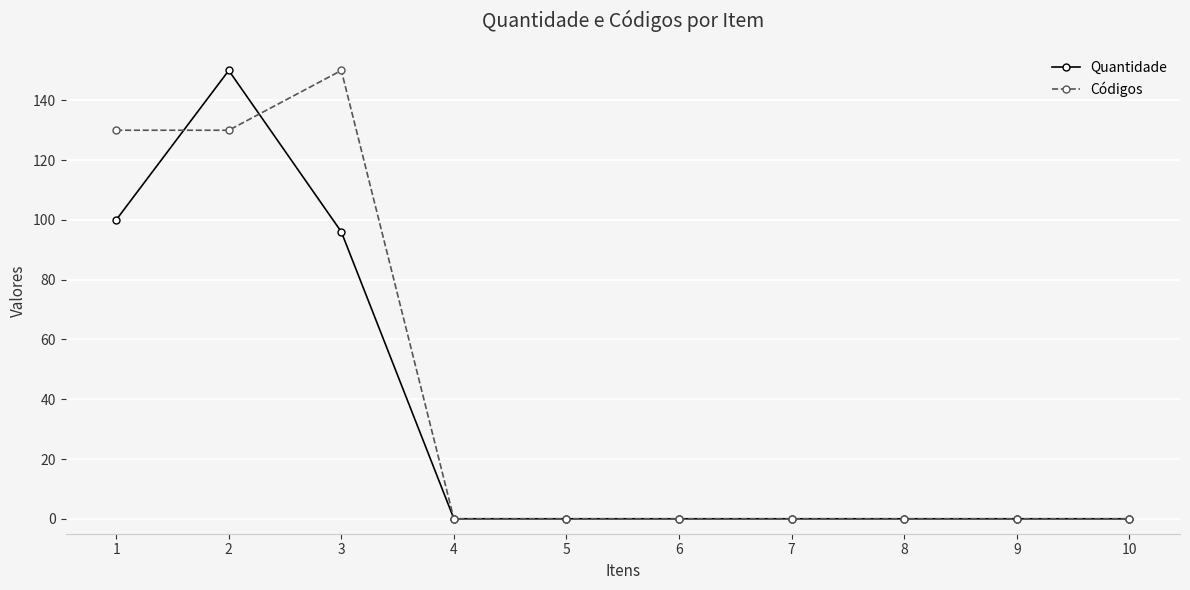

Is the value of Códigos at 1 greater than the value of Quantidade at 4?

Yes